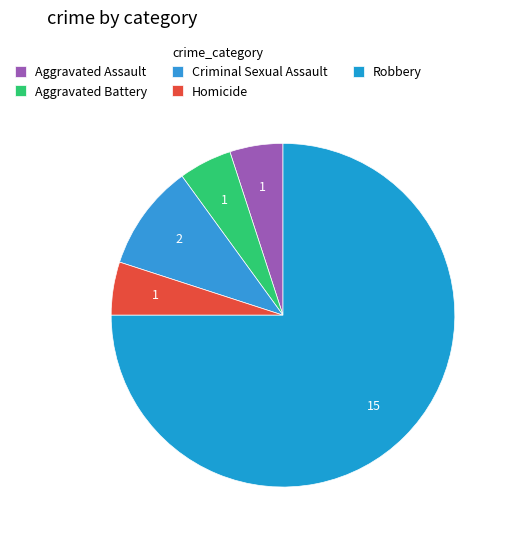

How many slices are in this pie chart?

5